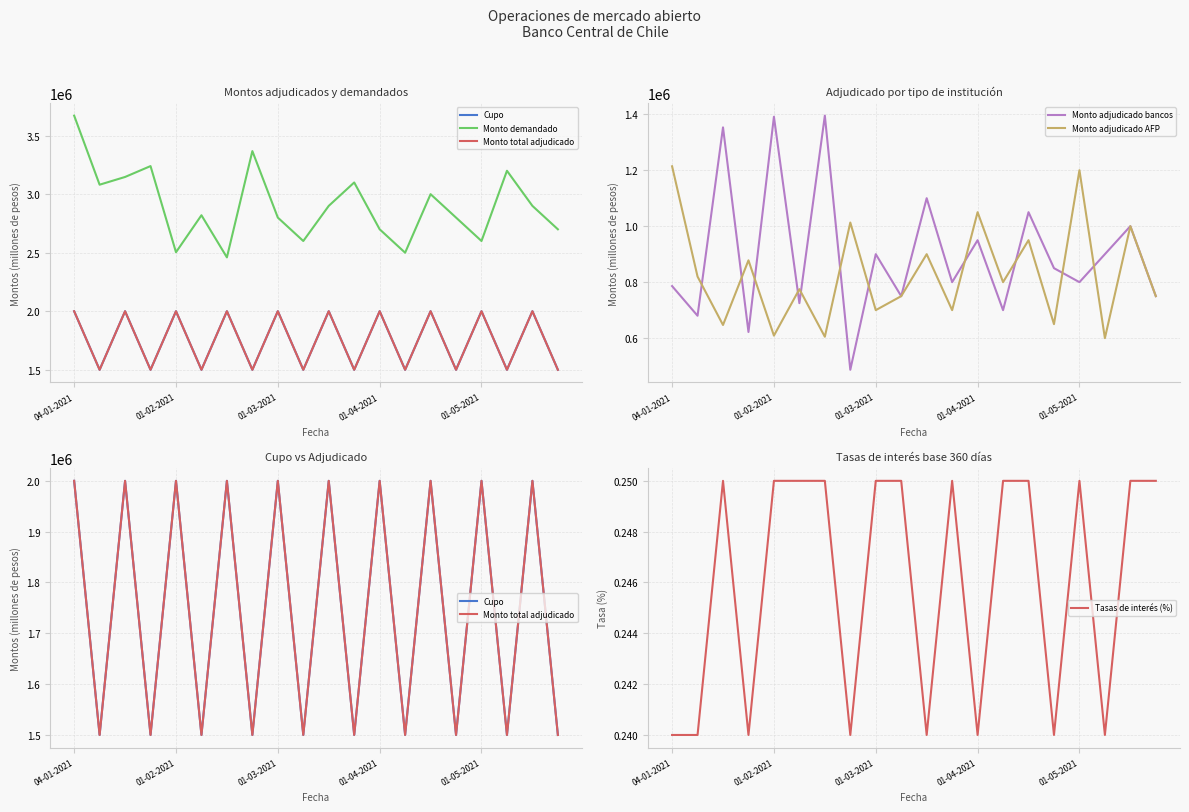

Which label corresponds to the largest value in the chart?

04-01-2021